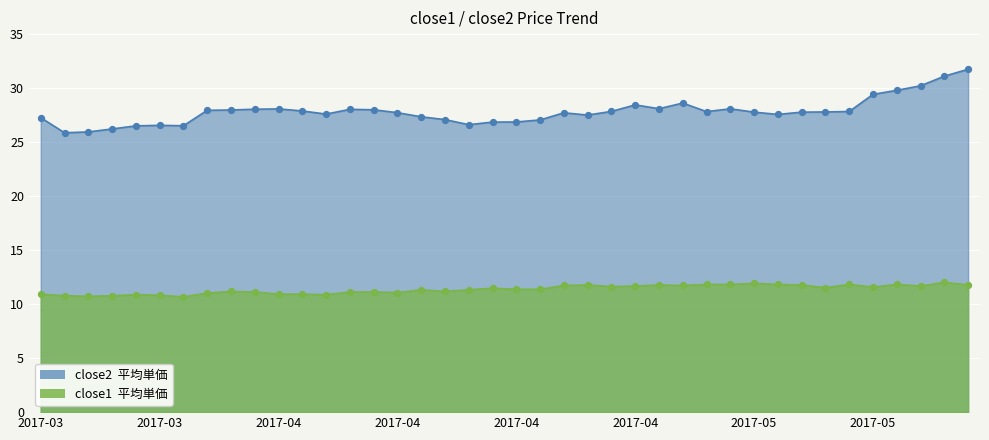

What is the total value across all series at 2017-03-24?

37.4